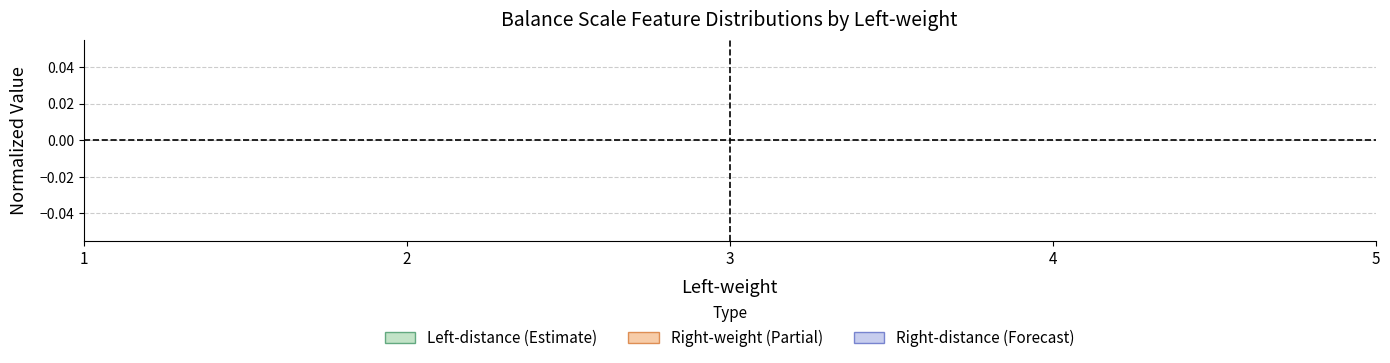

Does the chart have visible grid lines?

Yes